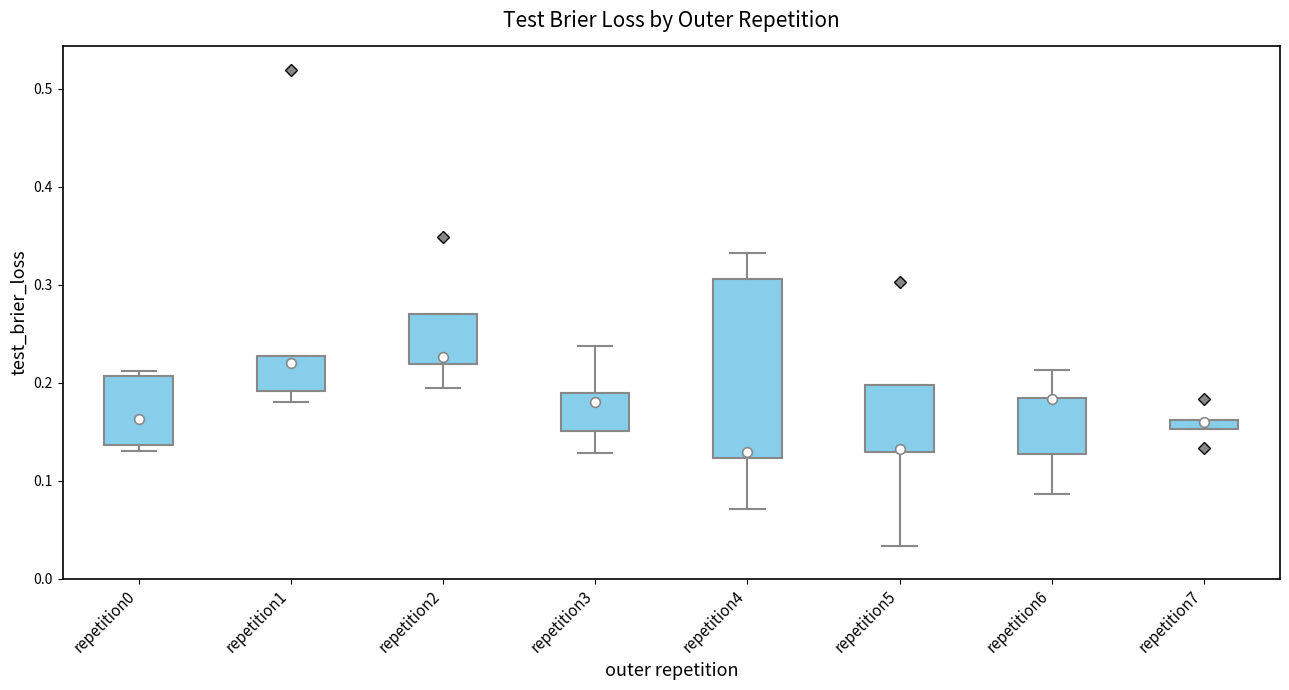

Where is the lower edge of the box for repetition1 on the y-axis? The values are not printed on the chart, so give them approximately, as read against the axis.

0.19